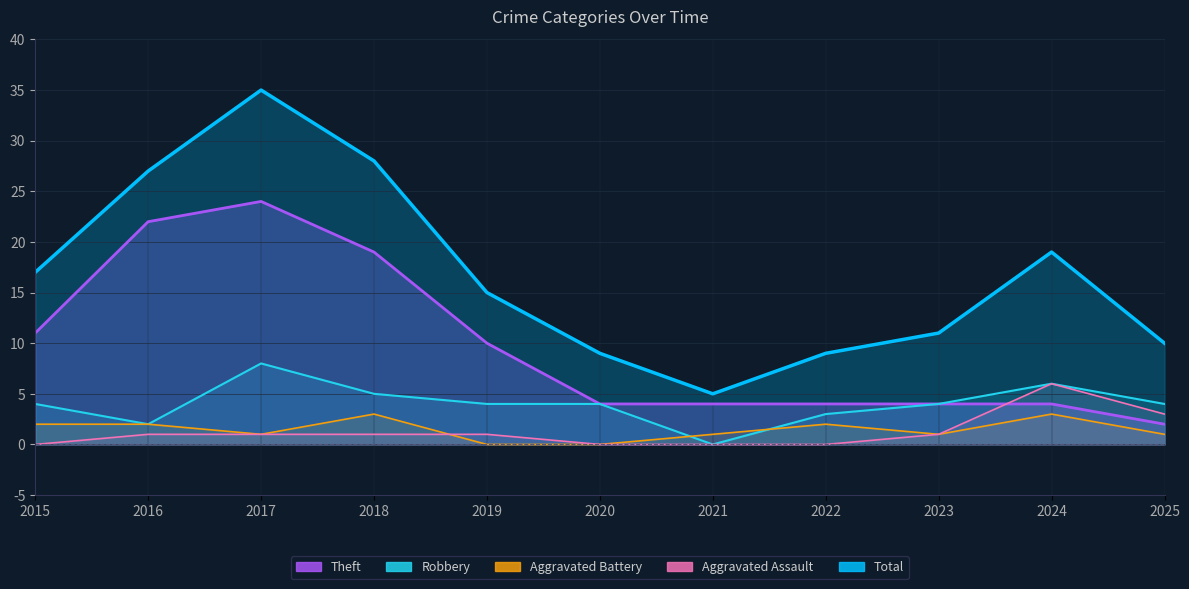

Reading right to left, transcribe all the data shown in this chart.

Theft: 2025=2	2024=4	2023=4	2022=4	2021=4	2020=4	2019=10	2018=19	2017=24	2016=22	2015=11
Robbery: 2025=4	2024=6	2023=4	2022=3	2021=0	2020=4	2019=4	2018=5	2017=8	2016=2	2015=4
Aggravated Battery: 2025=1	2024=3	2023=1	2022=2	2021=1	2020=0	2019=0	2018=3	2017=1	2016=2	2015=2
Aggravated Assault: 2025=3	2024=6	2023=1	2022=0	2021=0	2020=0	2019=1	2018=1	2017=1	2016=1	2015=0
Total: 2025=10	2024=19	2023=11	2022=9	2021=5	2020=9	2019=15	2018=28	2017=35	2016=27	2015=17